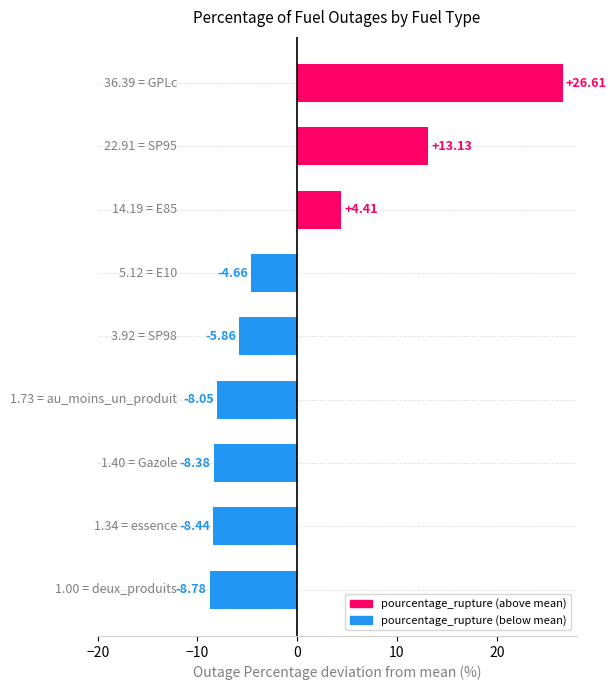

What is the difference between the second highest and second lowest values?

21.6